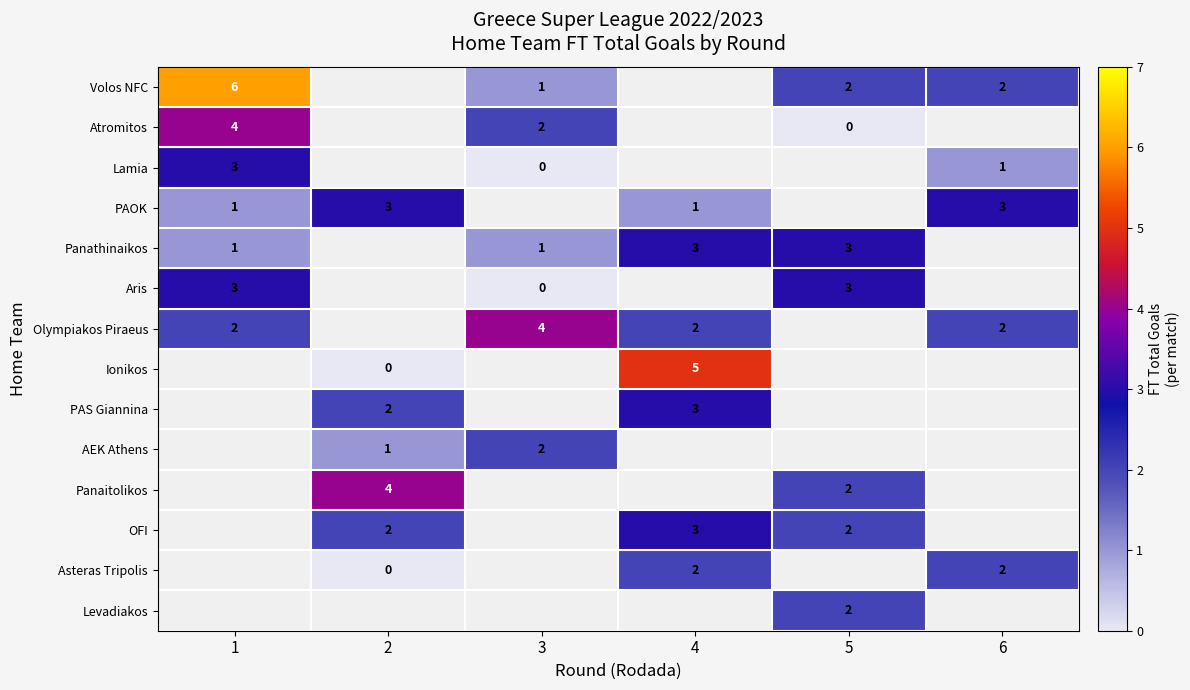

The row_4 series shows 1.4 at 3. True or false?

False